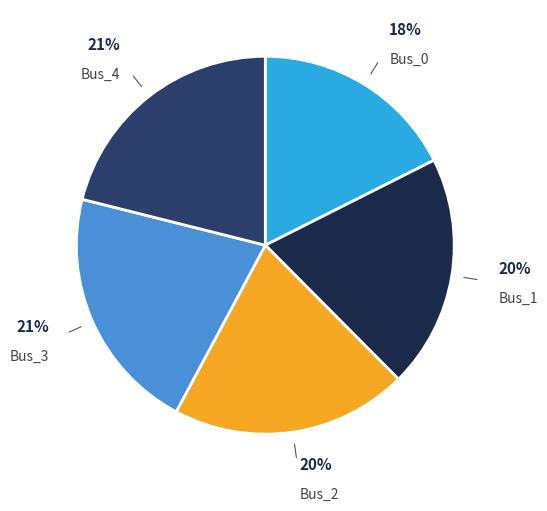

What is the ratio of the value at Bus_1 to the value at Bus_0?

1.1